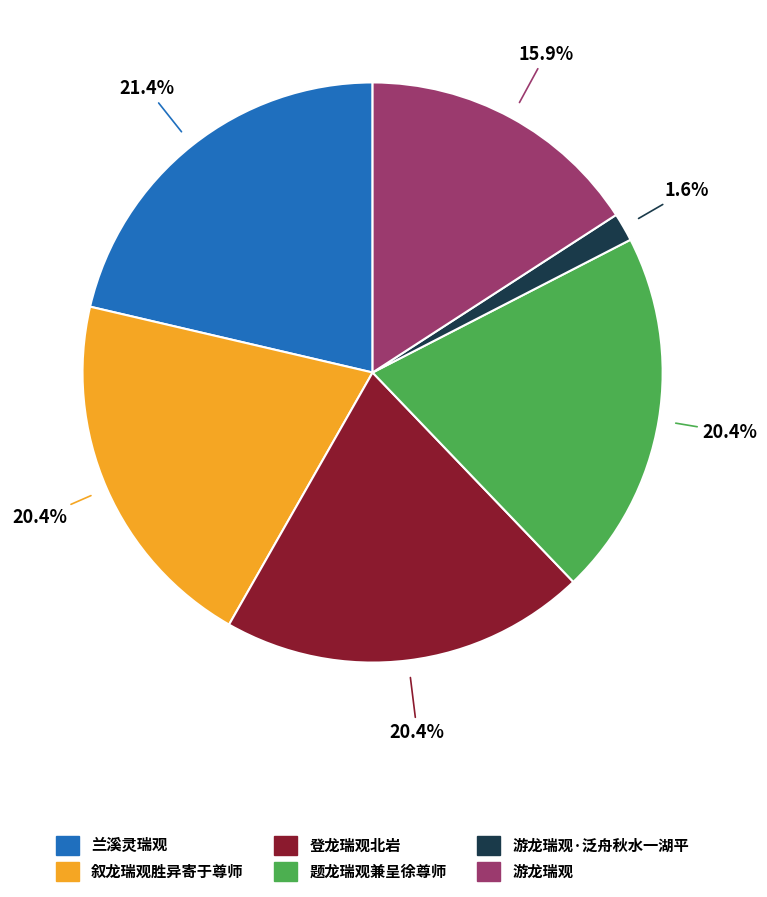

How many segments does this pie chart have?

6